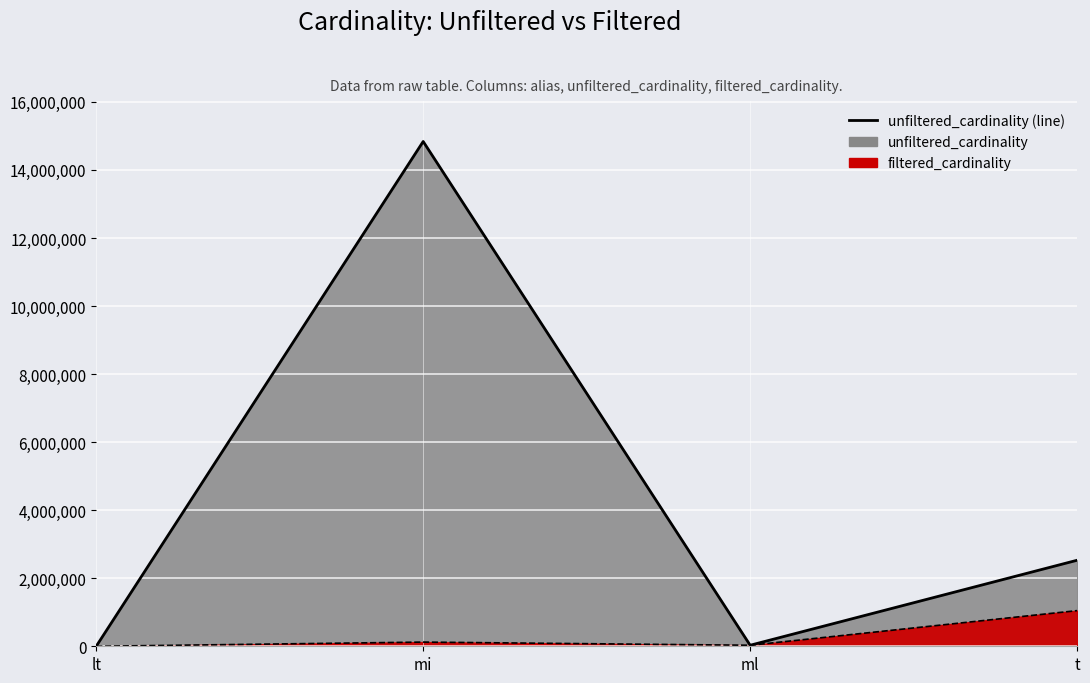

Rank the categories by unfiltered_cardinality value from lowest to highest.

lt, ml, t, mi